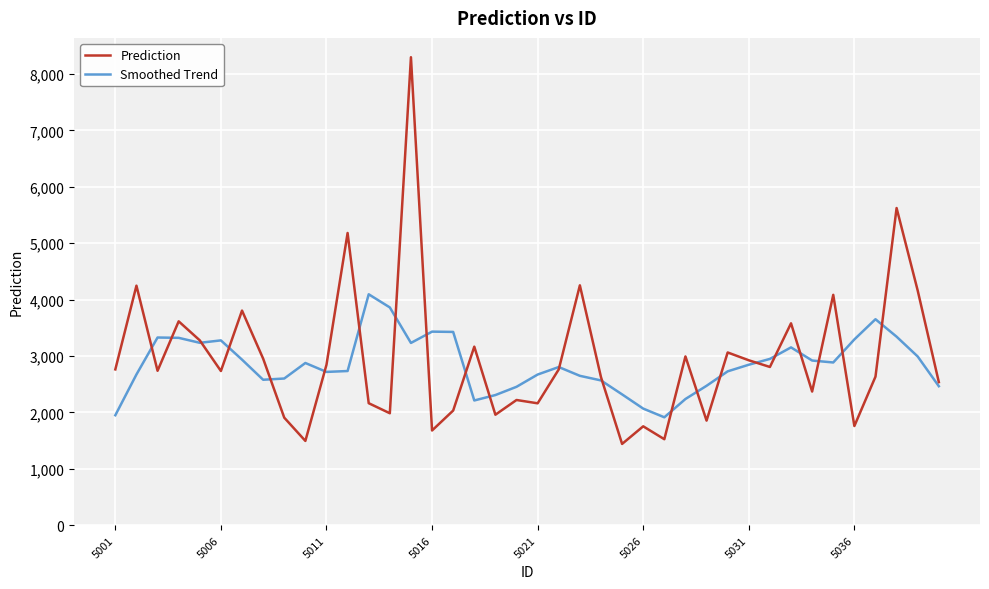

What is the maximum value for Prediction?

8298.9